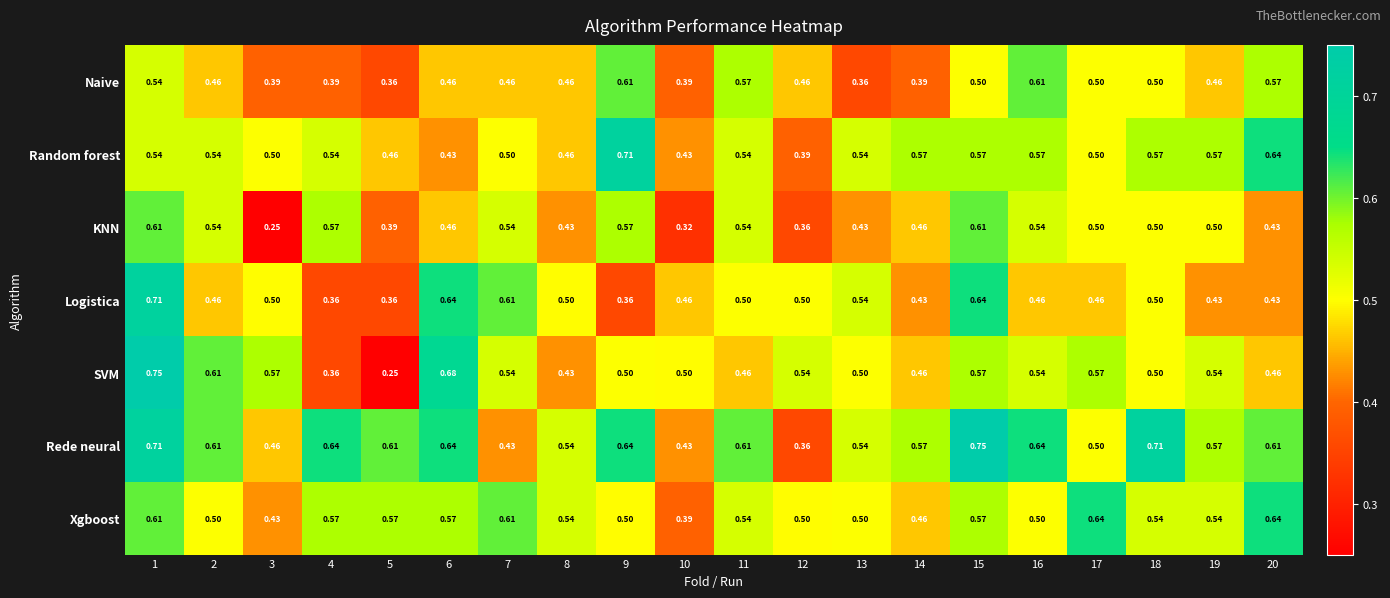

Between 3 and 7, which series saw the biggest shift?

KNN